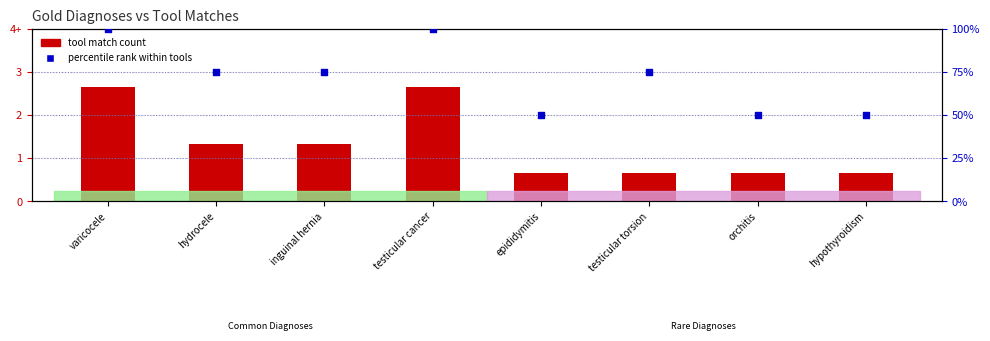

What are all the series names shown in the legend?

tool match count, percentile rank within tools